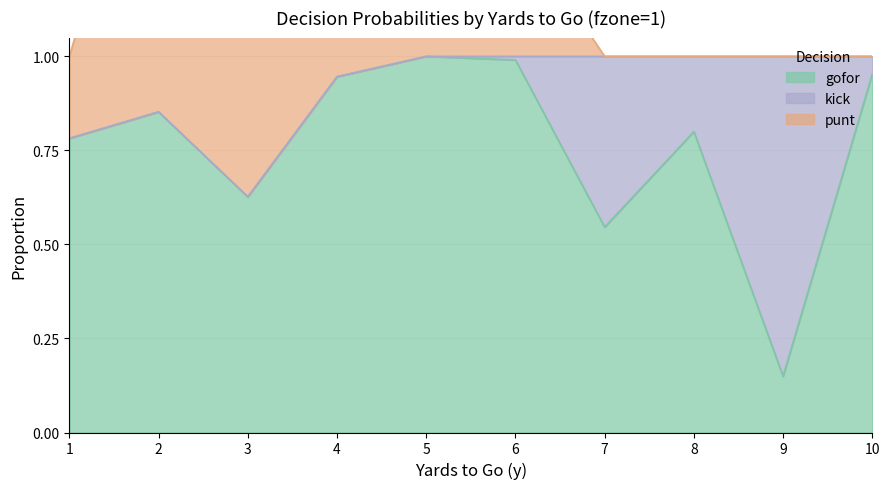

At which label is gofor closest to 0?

9